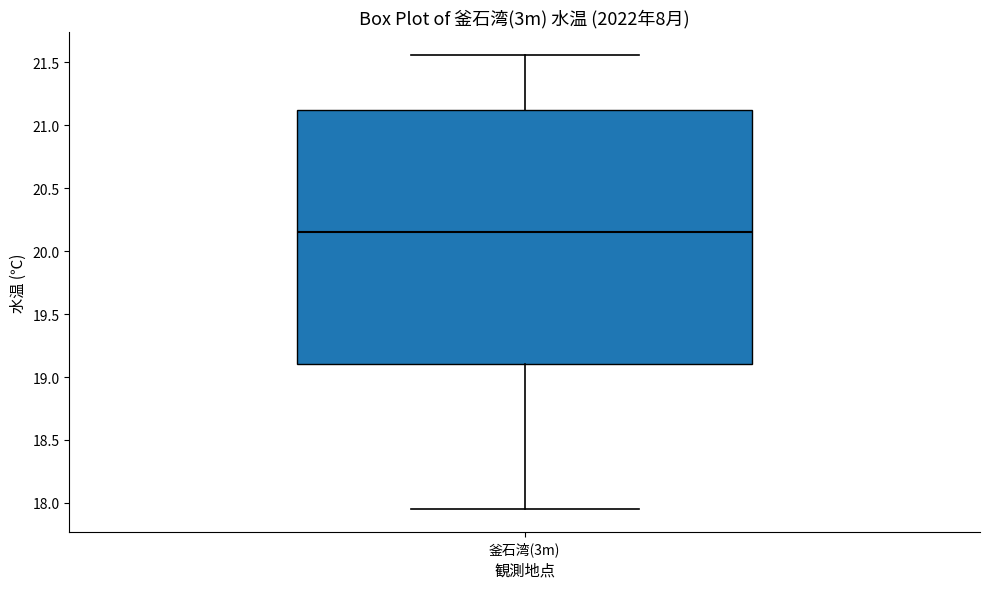

Transcribe this box plot: give where the median line is, the range the box spans, and where the two whiskers end, as read against the y-axis. The values are not printed on the chart, so give them approximately, as read against the axis.

median 20.15, box 19.10 to 21.15, whiskers 17.95 to 21.55